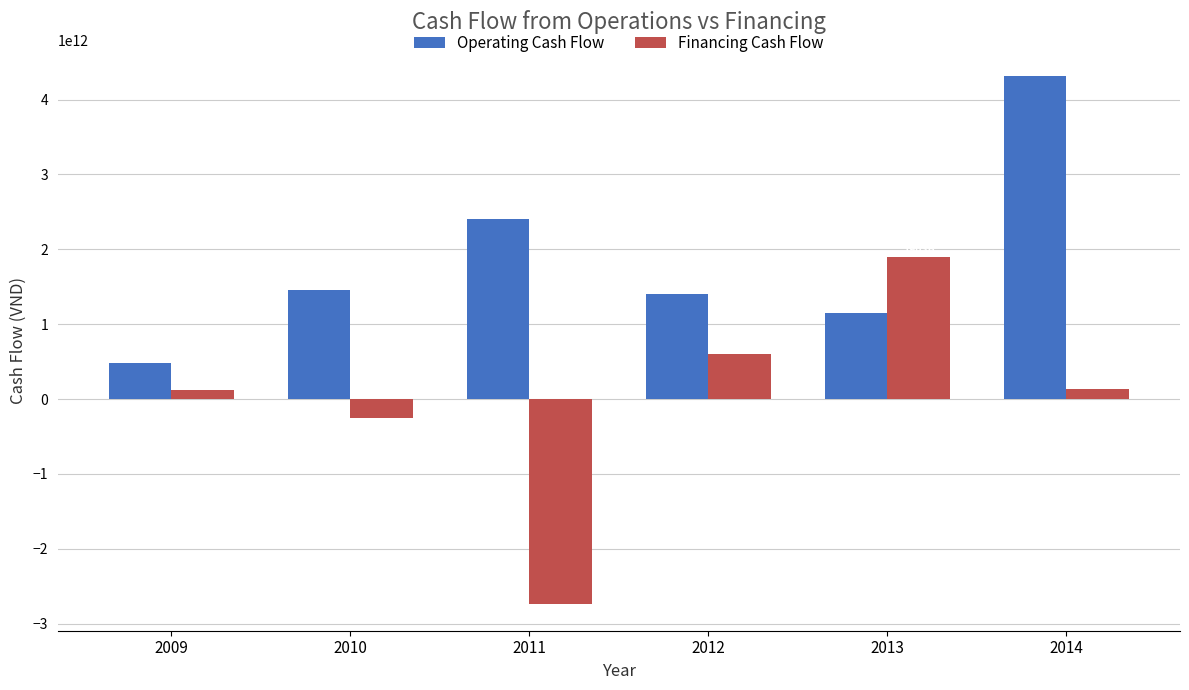

Rank the series by their average value, from highest to lowest.

Operating Cash Flow, Financing Cash Flow